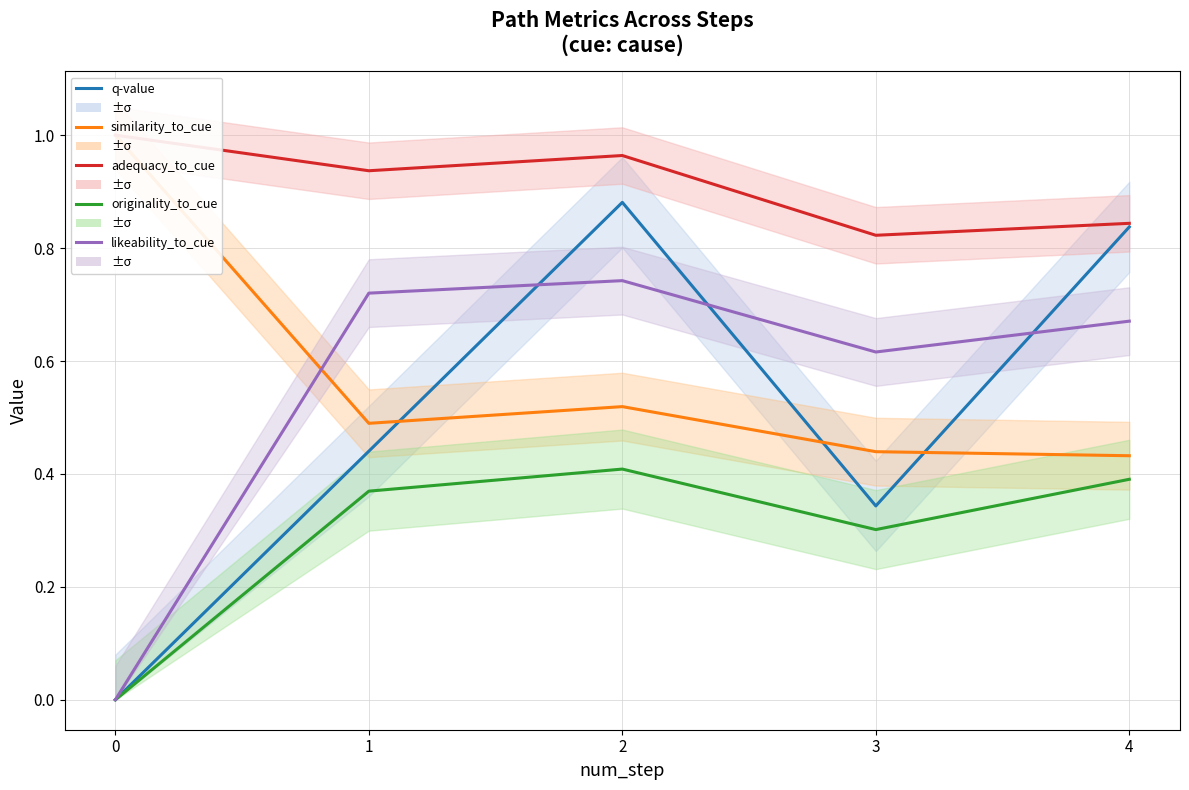

How many similarity_to_cue values are between 0 and 1?

5